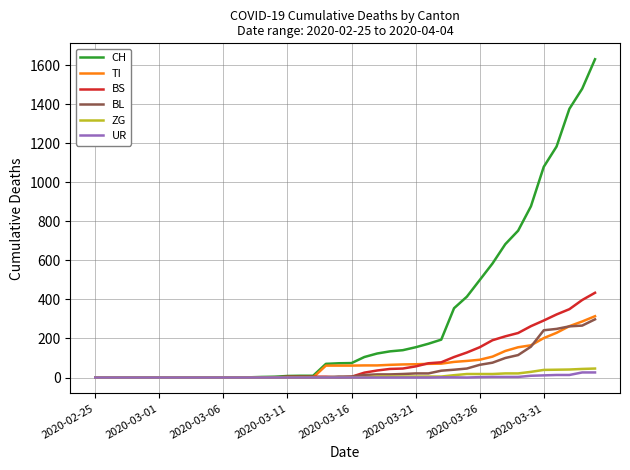

Which series has the largest total across all categories?

CH